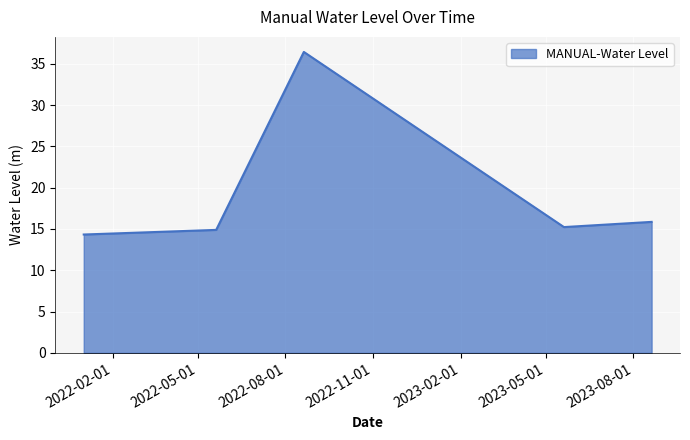

How many interior local peaks (higher than both neighbors) does the data have?

1